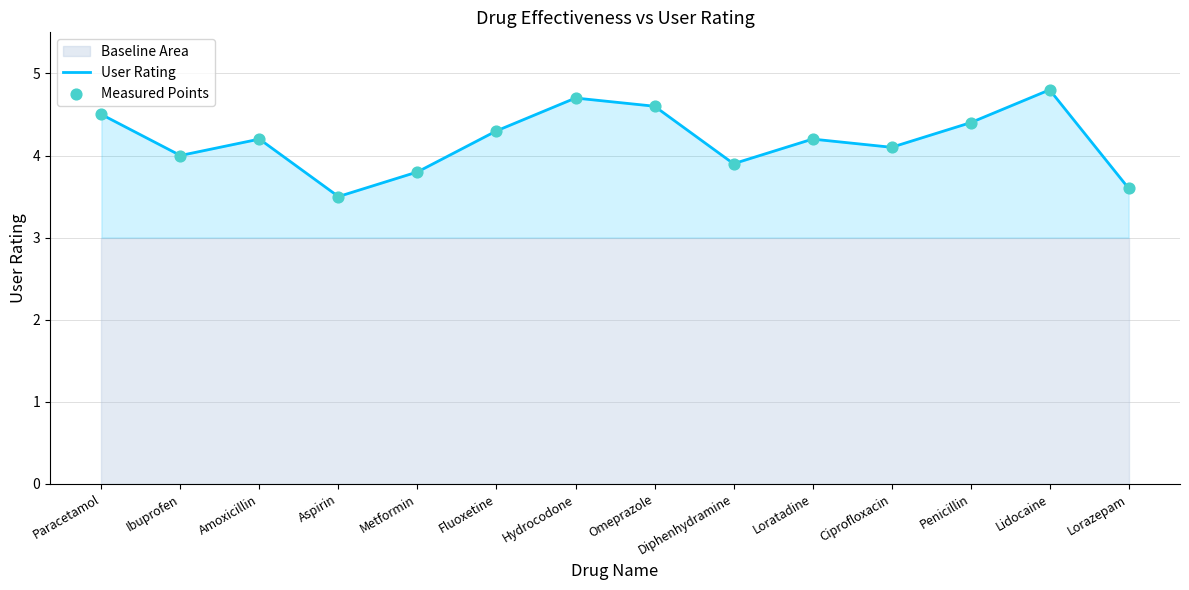

At which category is the sum across all series the highest?

Lidocaine